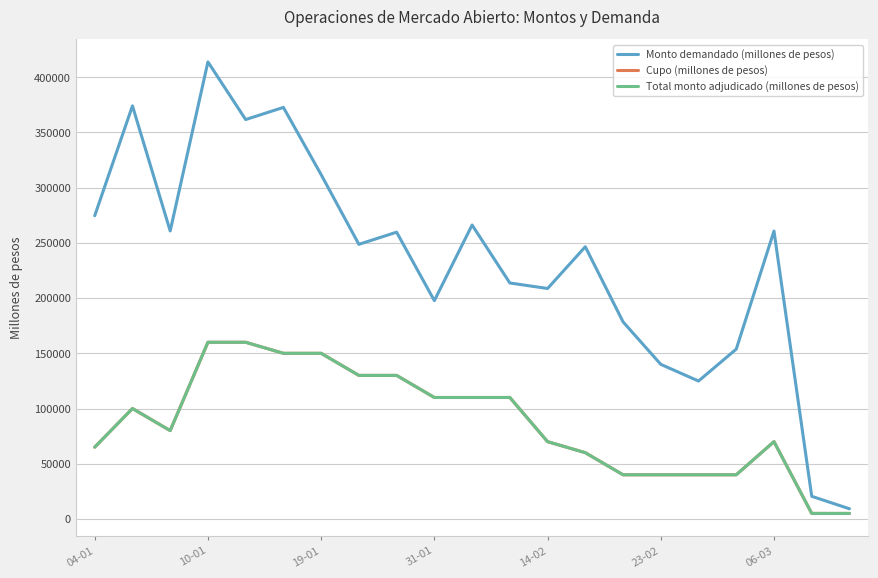

What is the value of the Monto demandado (millones de pesos) point at the 17th from the left?

124900